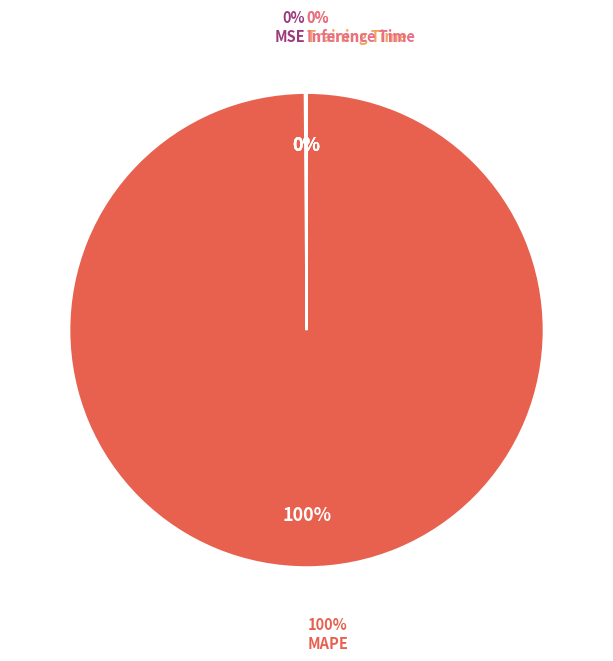

Is it true that MSE is 0% of the pie?

True